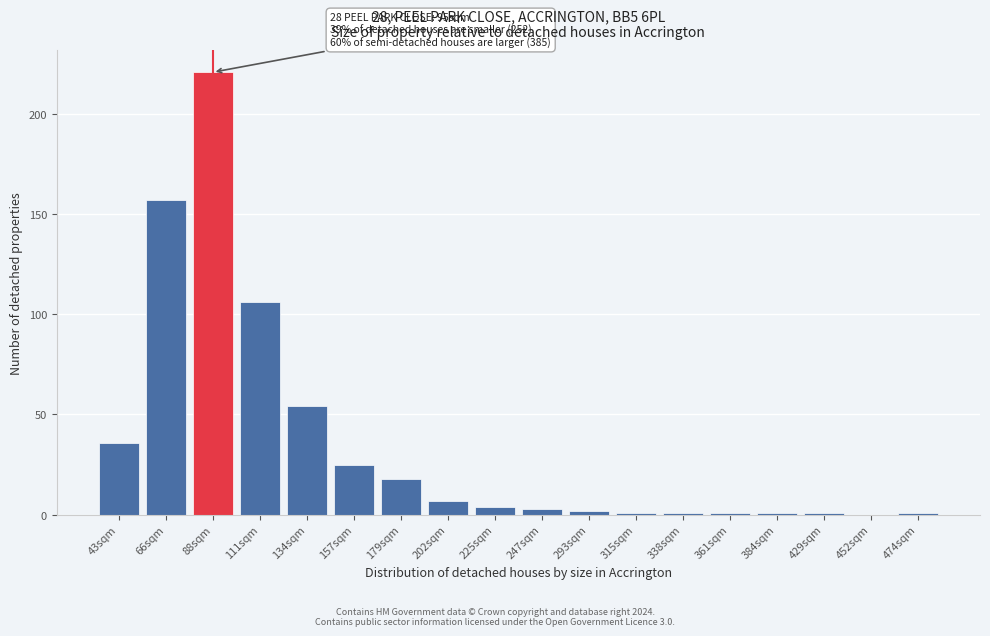

Reading left to right, extract all data points from this chart.

43sqm=36	66sqm=157	88sqm=221	111sqm=106	134sqm=54	157sqm=25	179sqm=18	202sqm=7	225sqm=4	247sqm=3	293sqm=2	315sqm=1	338sqm=1	361sqm=1	384sqm=1	429sqm=1	452sqm=0	474sqm=1